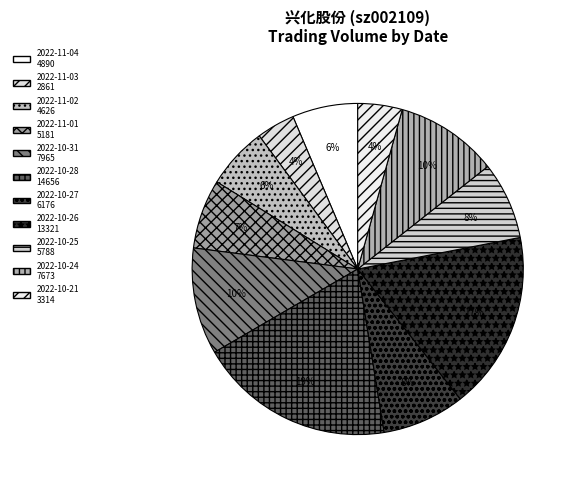

To the nearest percent, what percentage of the pie is 2022-10-24?

10%